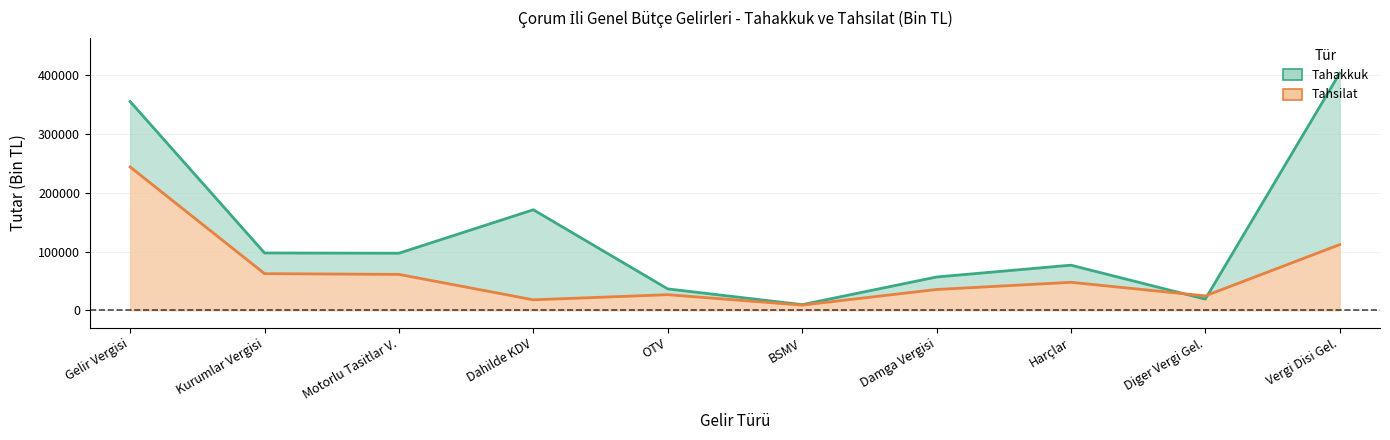

Read the tahakkuk value at Vergi Disi Gel., to the nearest 100.

403300